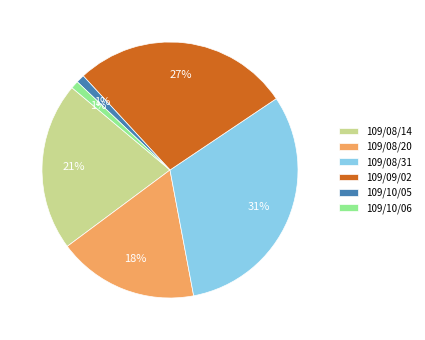

Does 109/10/05 represent more than half of the total?

No